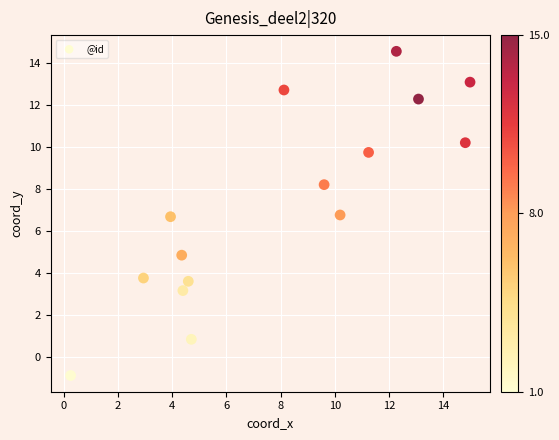

What is the range of X values (max minus min)?

14.7